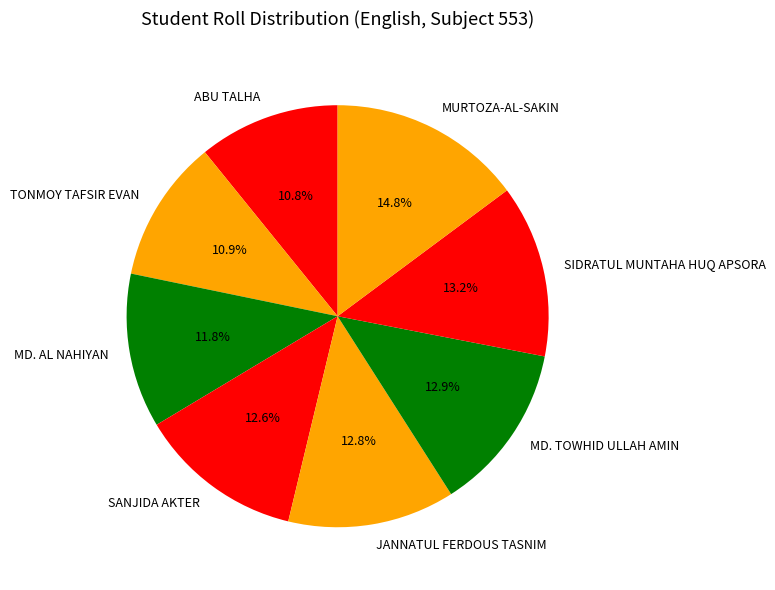

Is ABU TALHA the majority of the pie?

No